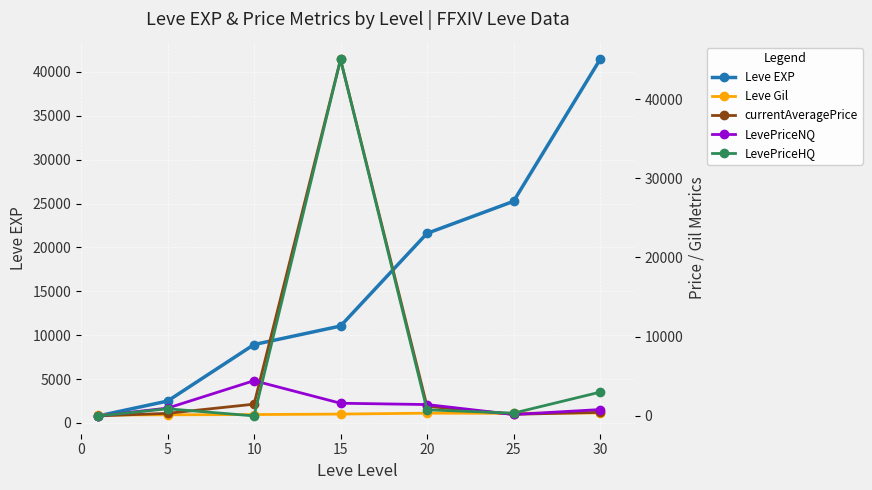

How many times do currentAveragePrice and LevePriceNQ cross each other?

4